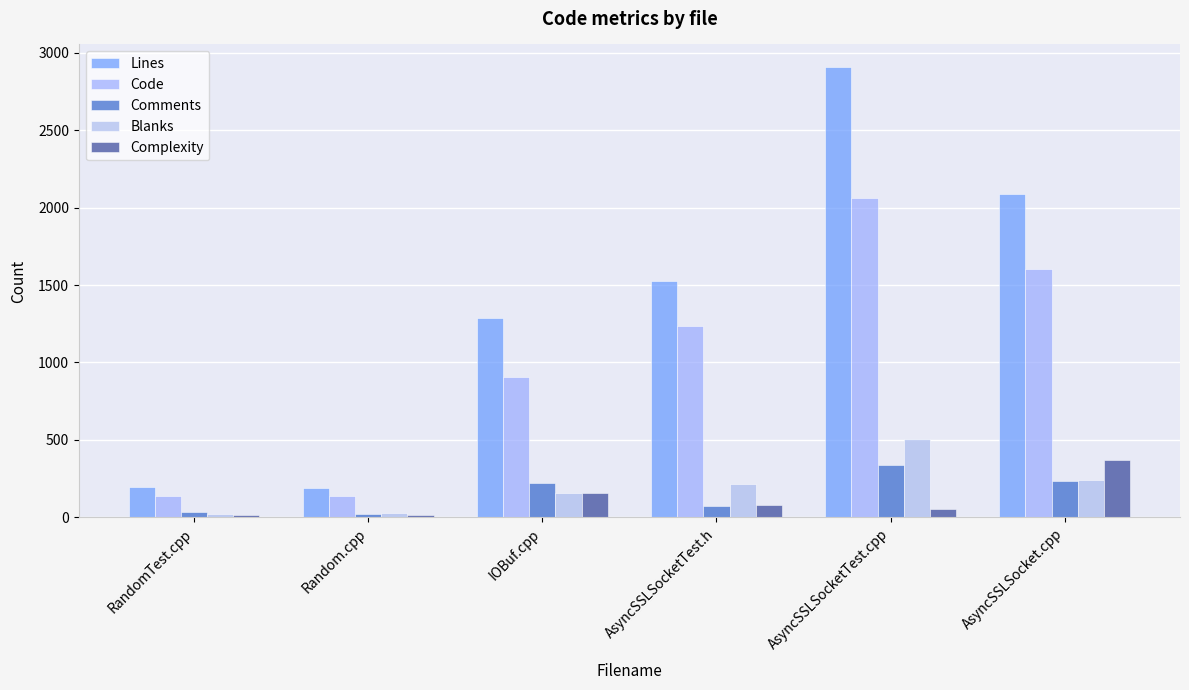

Reading left to right, what are all the values shown in this chart?

Lines: 194	187	1290	1529	2907	2085
Code: 138	139	907	1238	2063	1606
Comments: 34	22	222	75	340	236
Blanks: 22	26	161	216	504	243
Complexity: 19	15	156	81	56	372